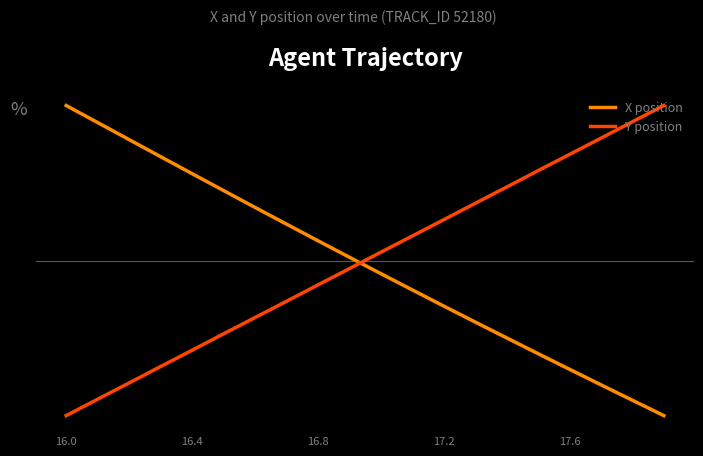

What is the difference between the maximum and minimum values in the X position series?

20.0